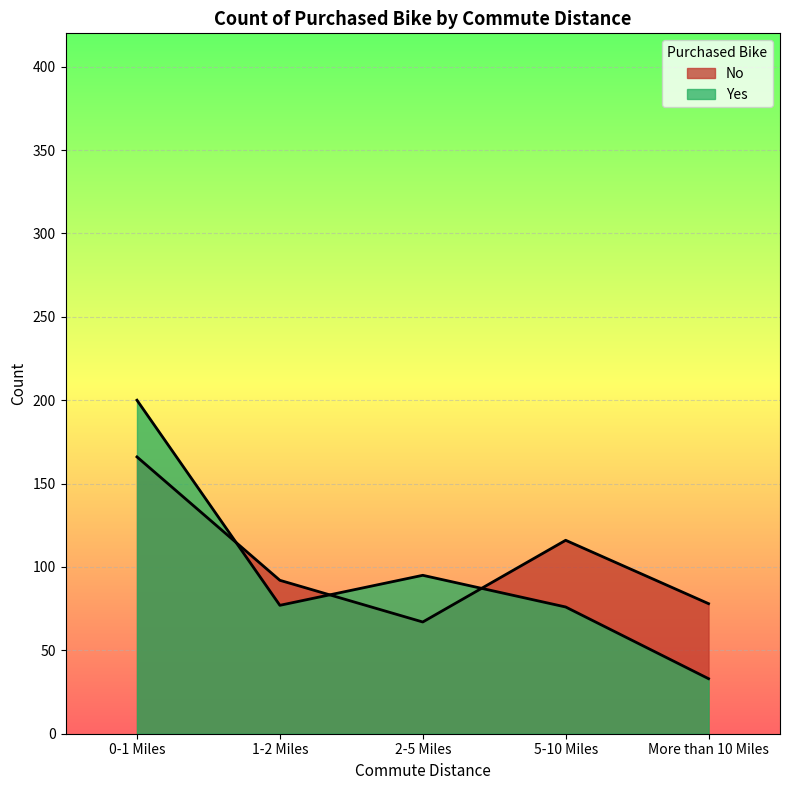

What is the difference between the second highest and second lowest values in the No series?

38